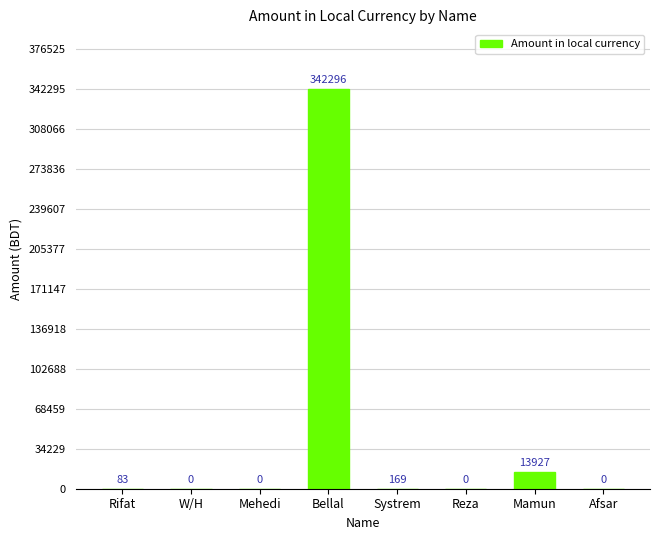

Which category has the highest value across all series?

Bellal